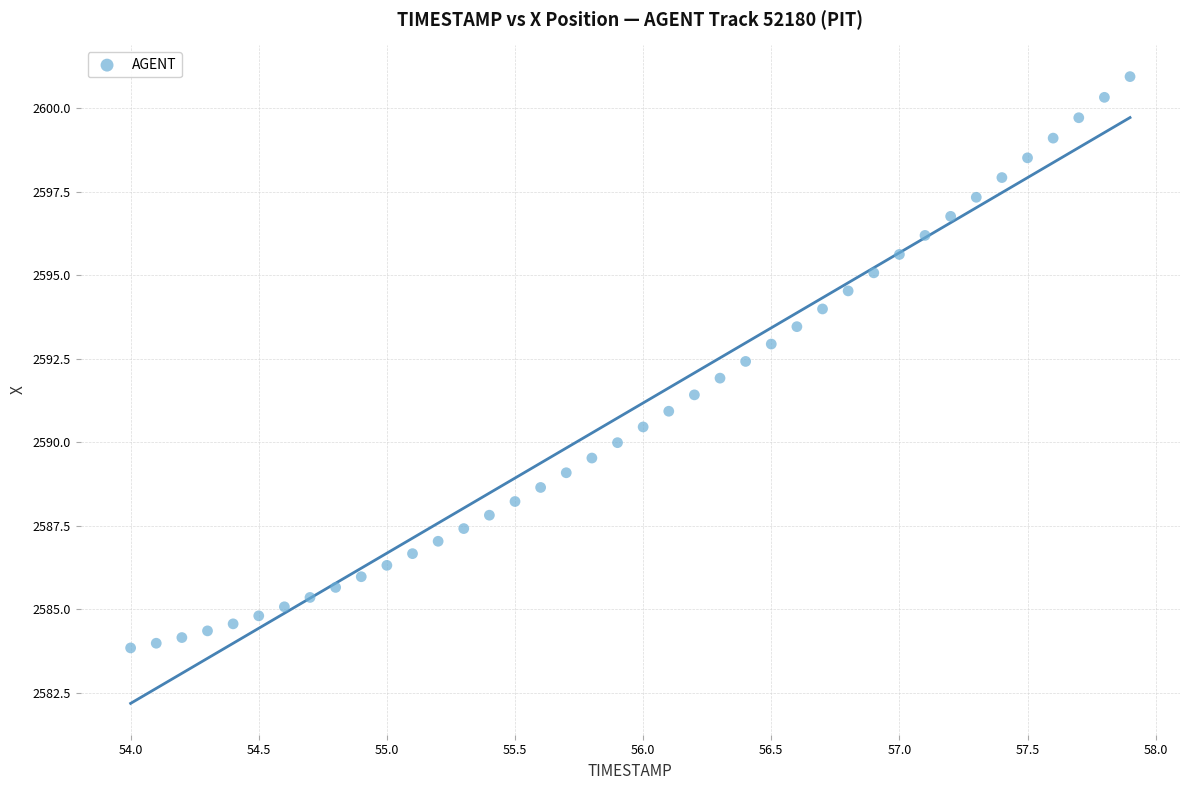

What is the range of Y values (max minus min)?

17.1